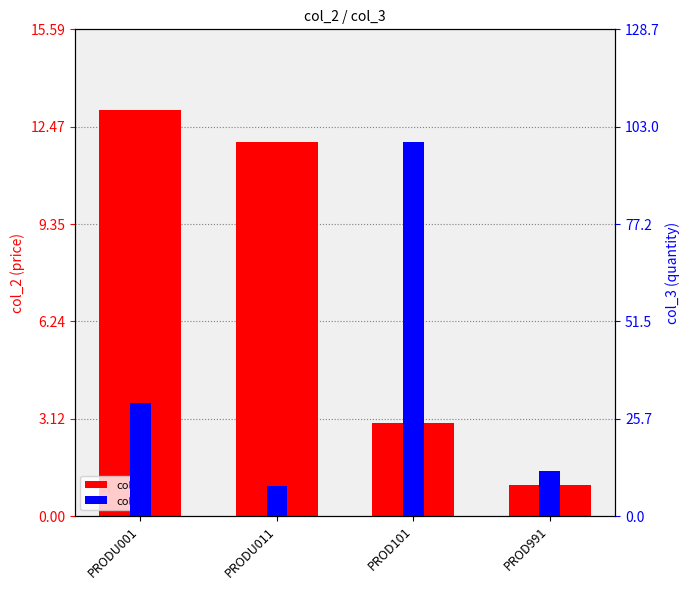

At which label does col_2 reach its minimum?

PROD991